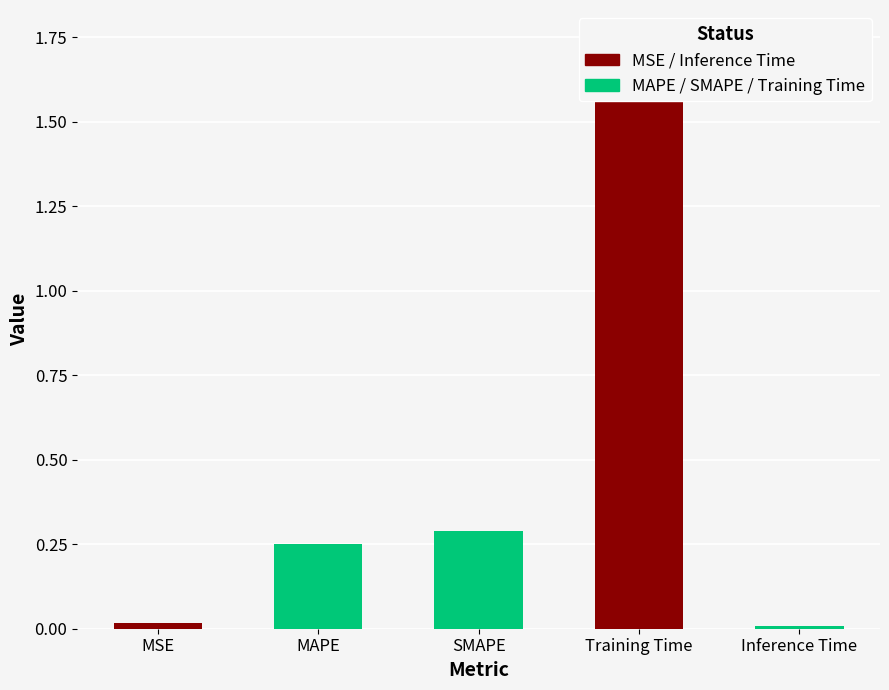

Reading left to right, what are all the values shown in this chart?

0.0	0.3	0.3	1.7	0.0